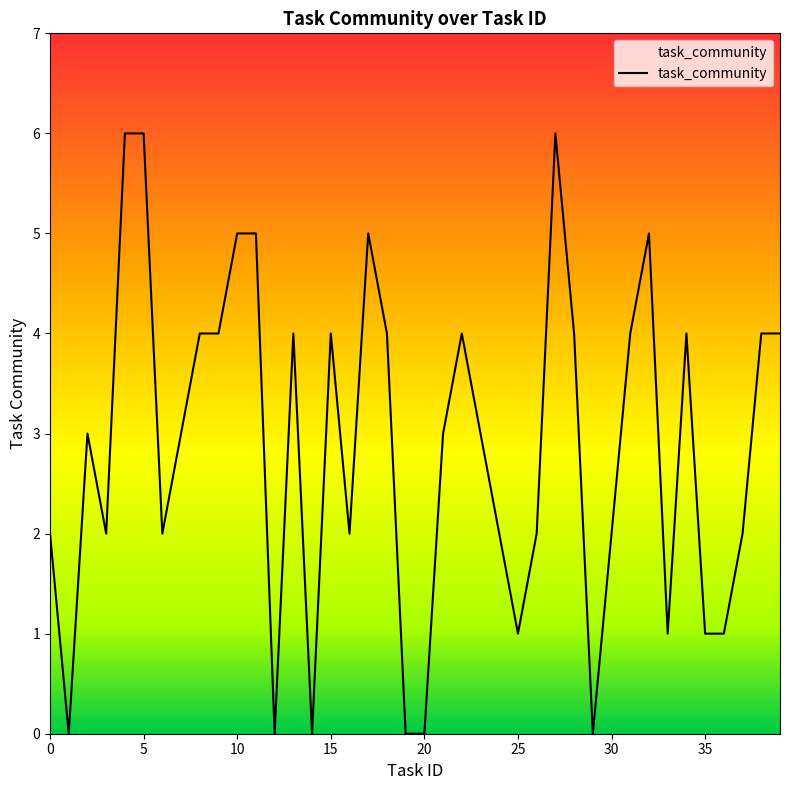

What is the difference between the maximum and minimum values?

6